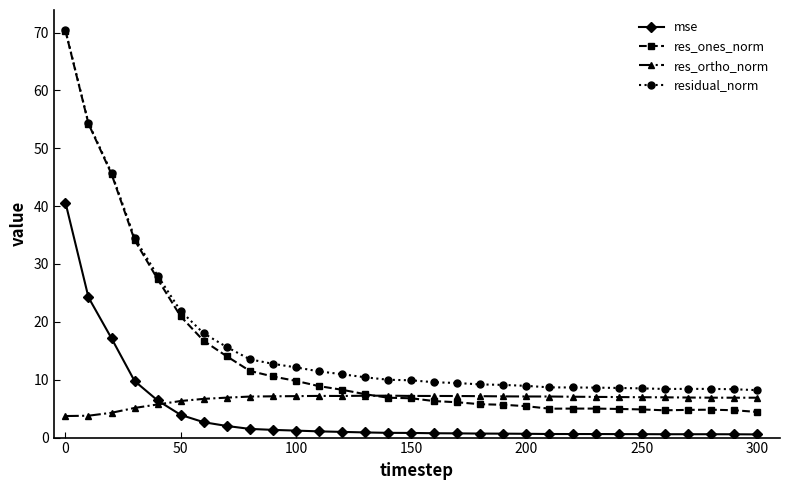

Count the number of categories in the chart.

31